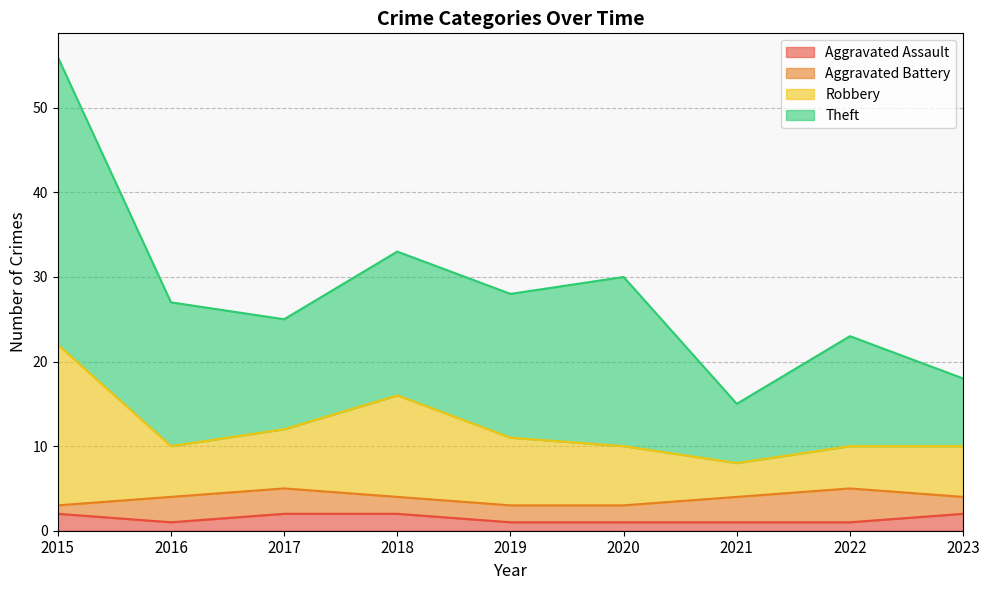

Where is the first local maximum for Robbery?

2018